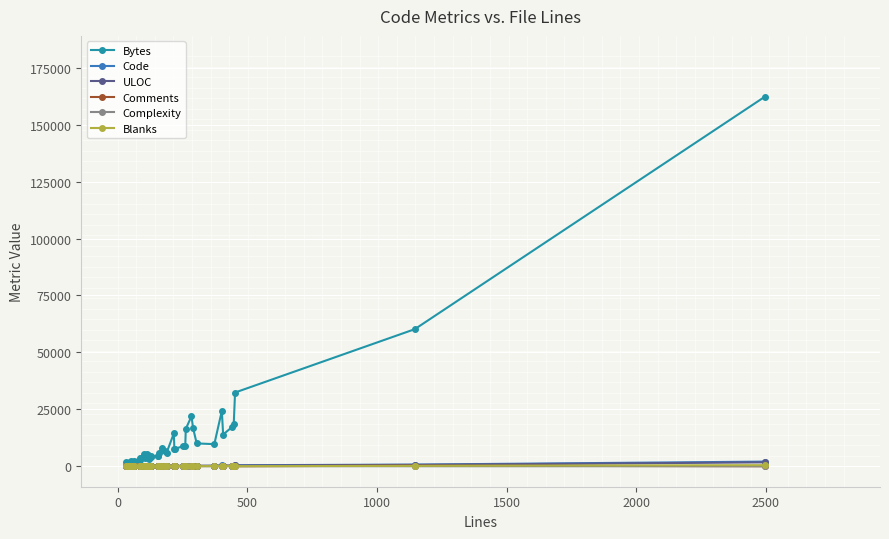

True or false: Blanks has more than 2 points higher than both neighbors.

True